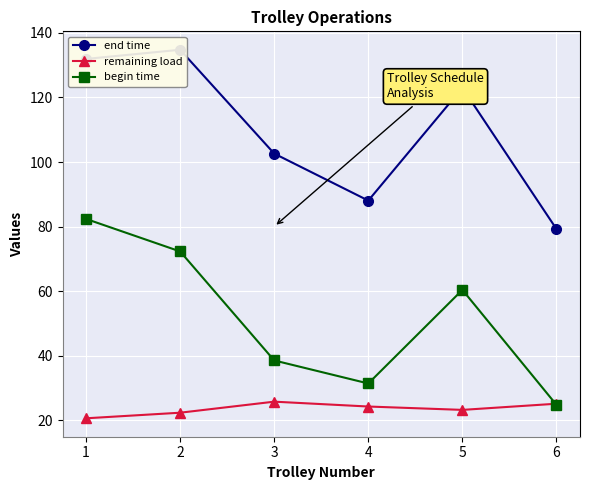

The value of end time at 2 is 134.8. True or false?

True